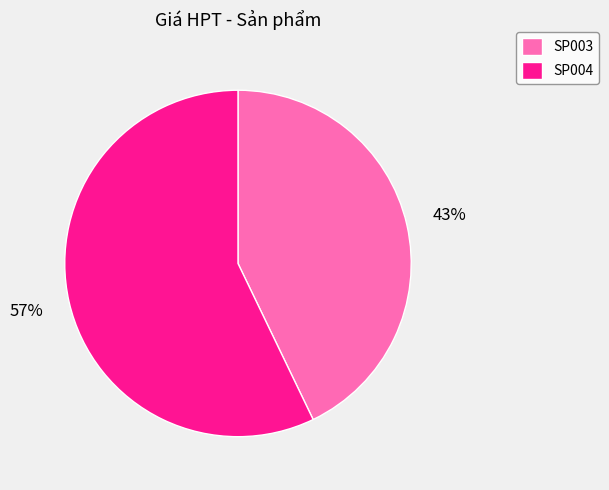

What is the smallest slice in the pie chart?

SP003